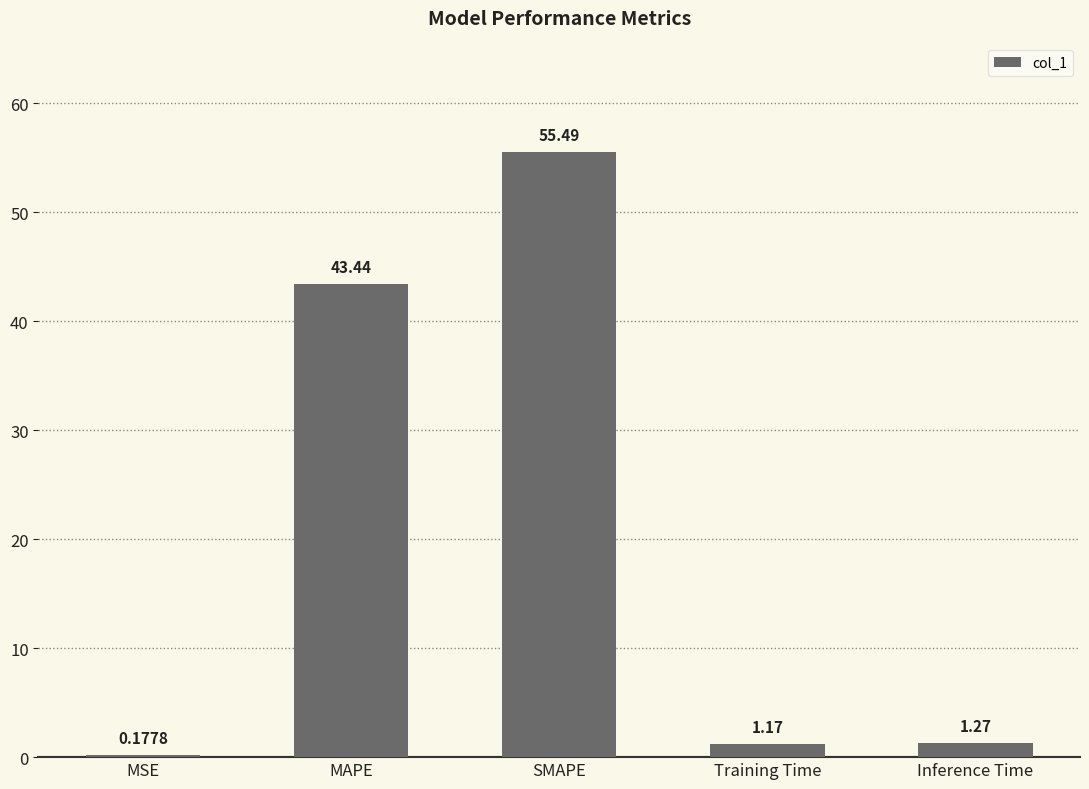

What is the sum of all values?

101.5